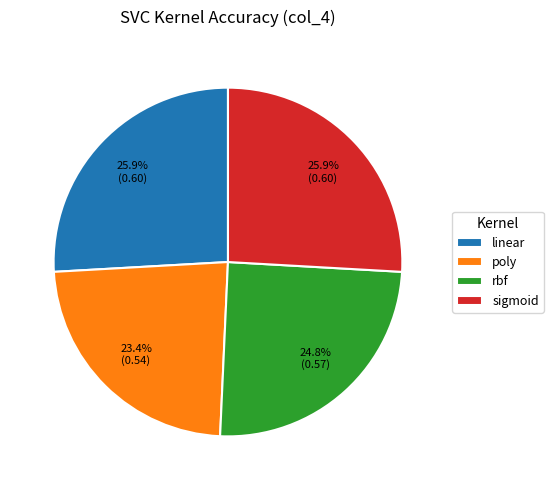

Do poly and linear together represent more than half of the pie?

No